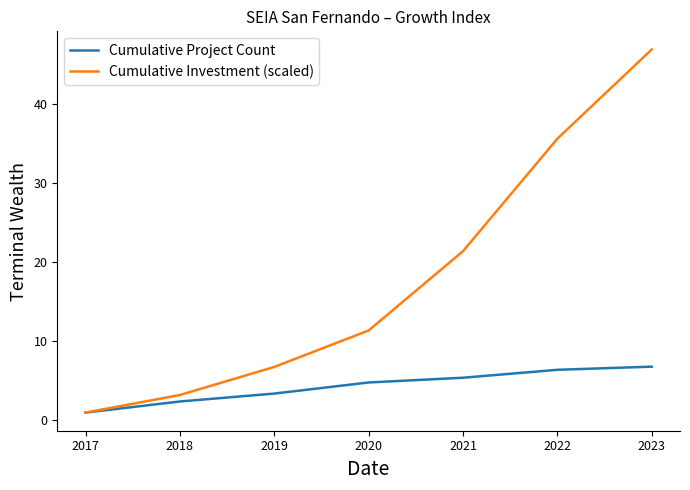

Which category has the lowest value in the Cumulative Project Count series?

2017